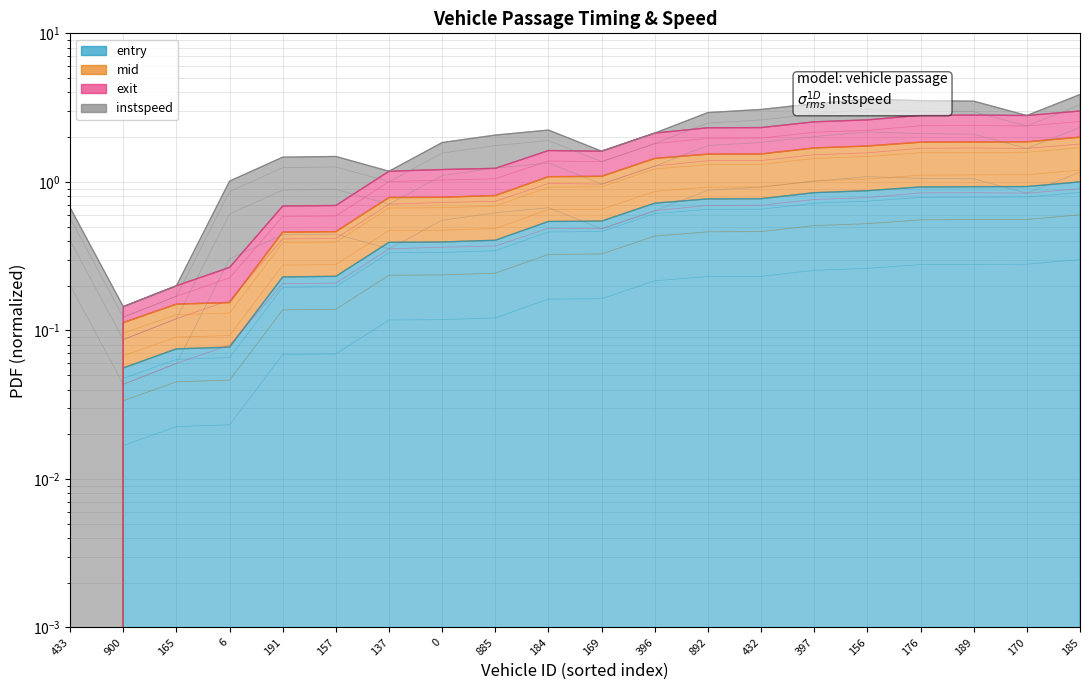

At which label is mid closest to 0?

433